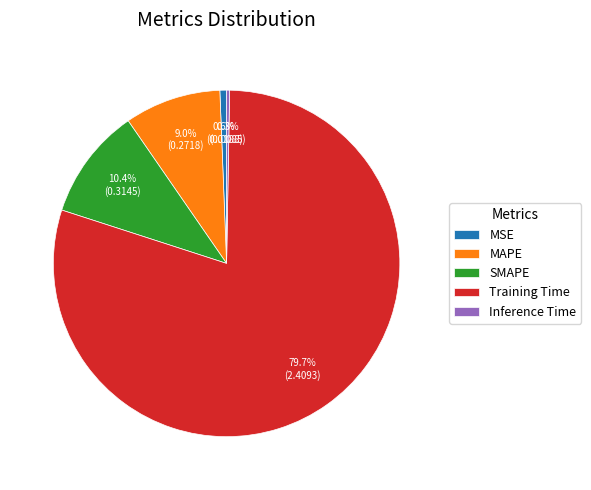

Which has a higher value, MAPE or Training Time?

Training Time